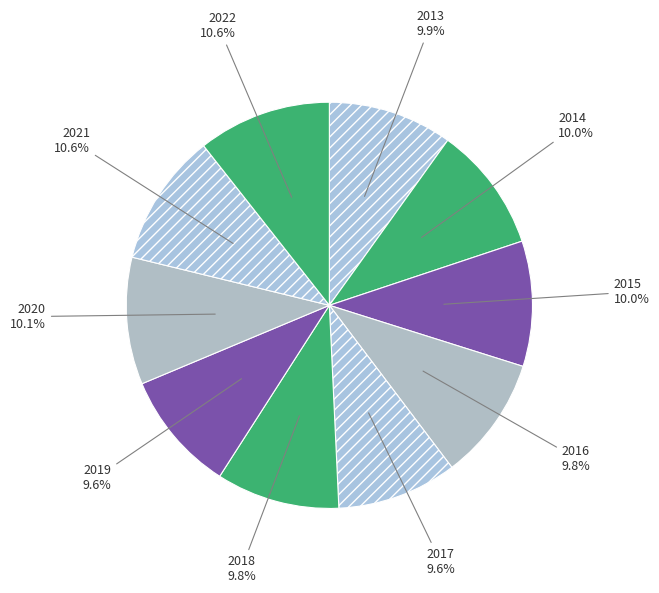

What percentage is NOT represented by 2020?

89.9%